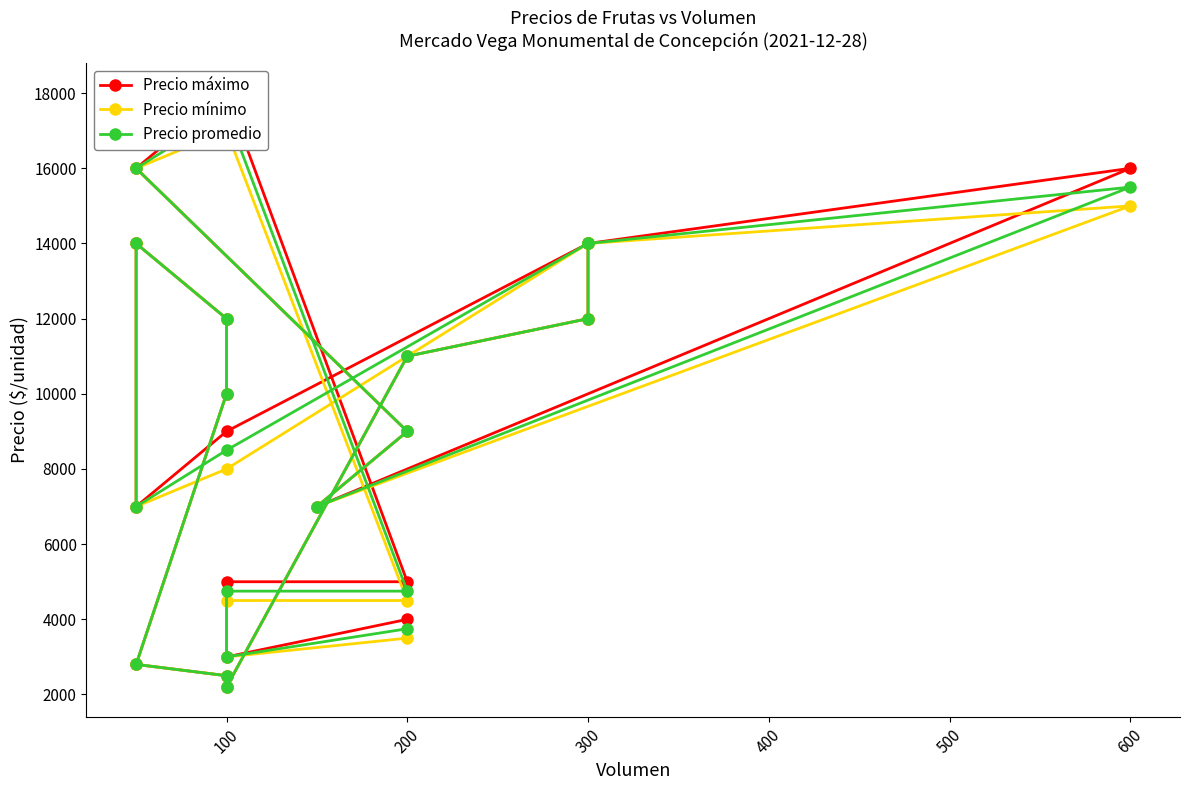

How many distinct data groups are displayed?

3